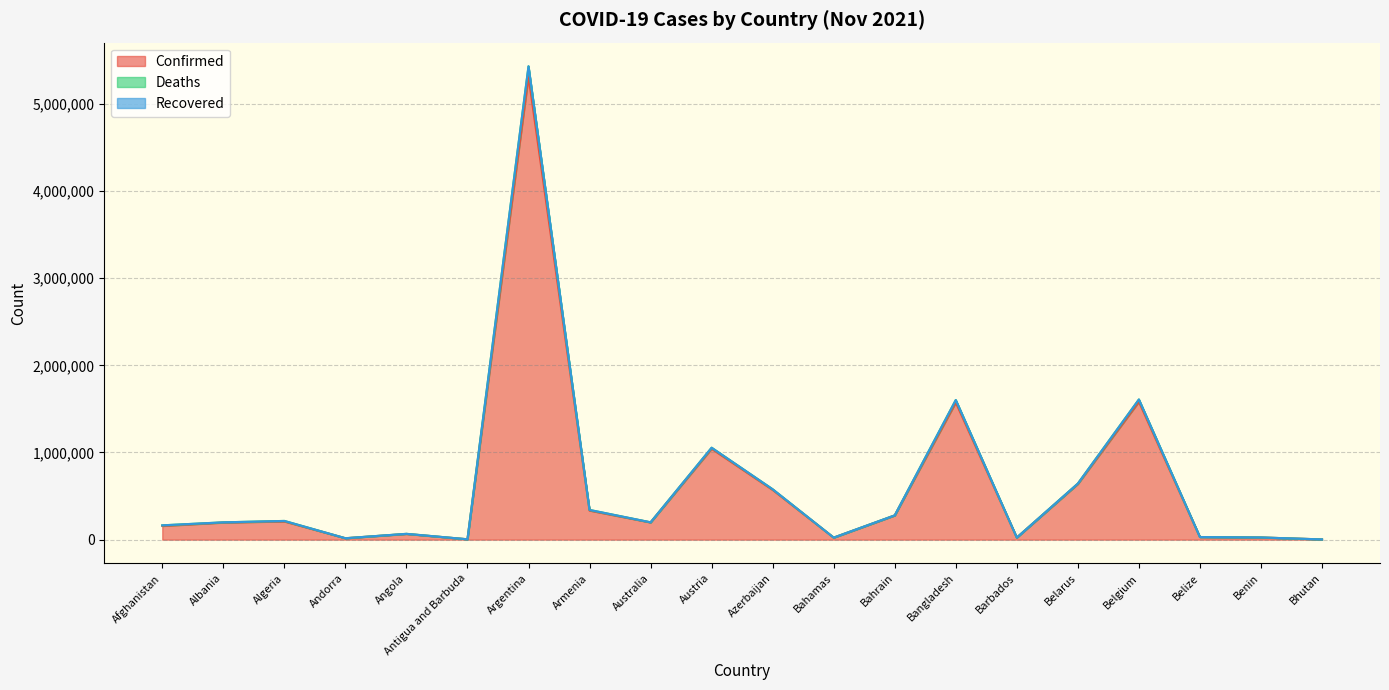

At which label does Confirmed reach its minimum?

Bhutan